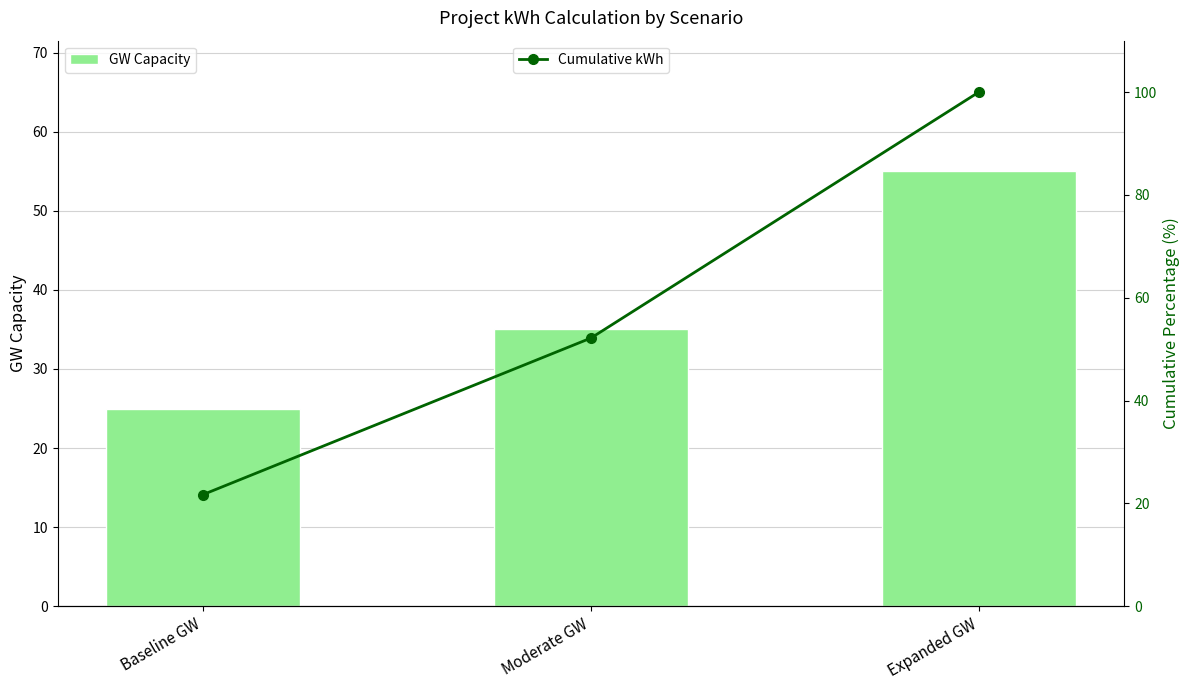

What is the difference between the highest and lowest values at Expanded GW?

45.0